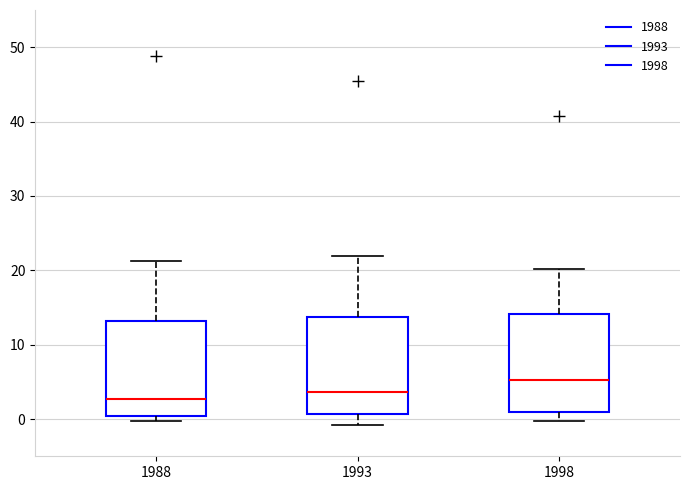

Reading left to right, read every box against the y-axis: the position of its median line, the range the box covers, and the ends of its whiskers. The values are not printed on the chart, so give them approximately, as read against the axis.

1988: median 3, box 0 to 13, whiskers 0 (just below the box's lower edge) to 21
1993: median 4, box 1 to 14, whiskers -1 to 22
1998: median 5, box 1 to 14, whiskers 0 to 20